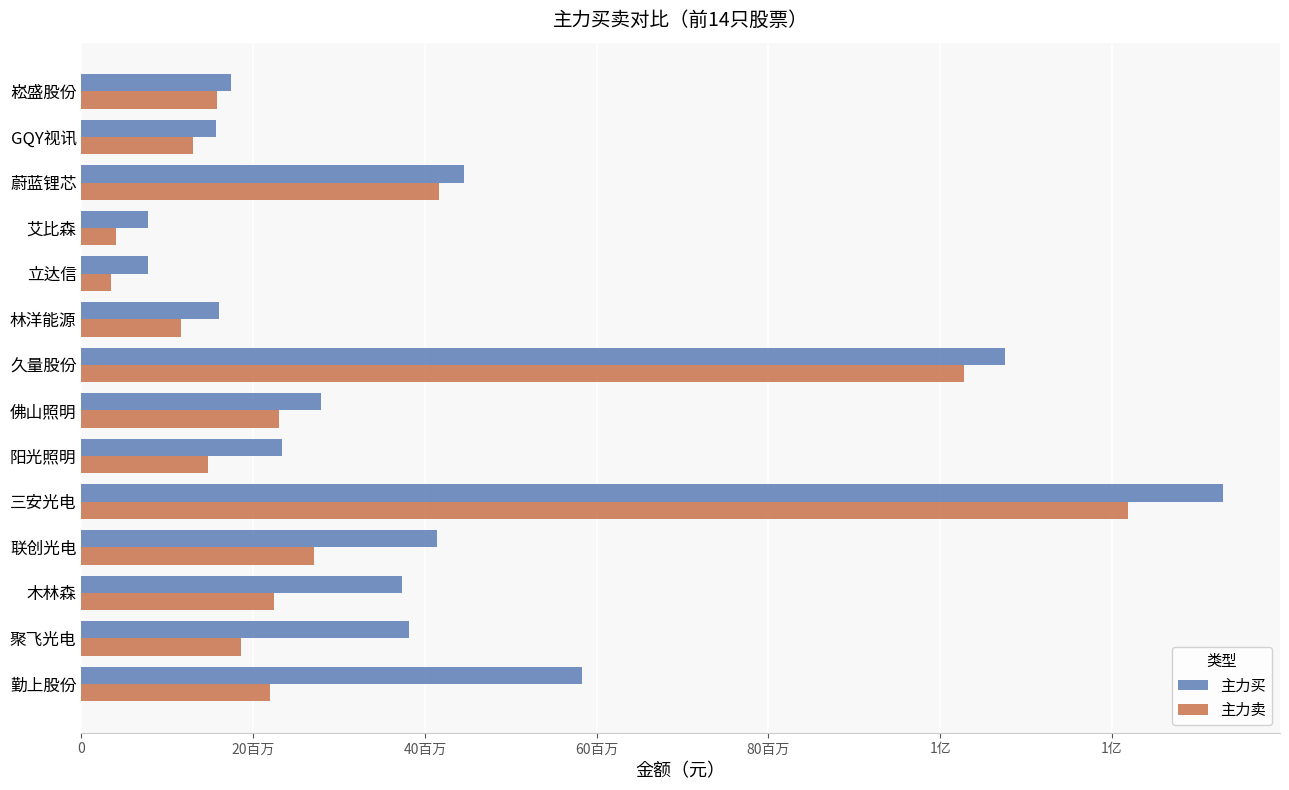

What are all the series names shown in the legend?

主力买, 主力卖